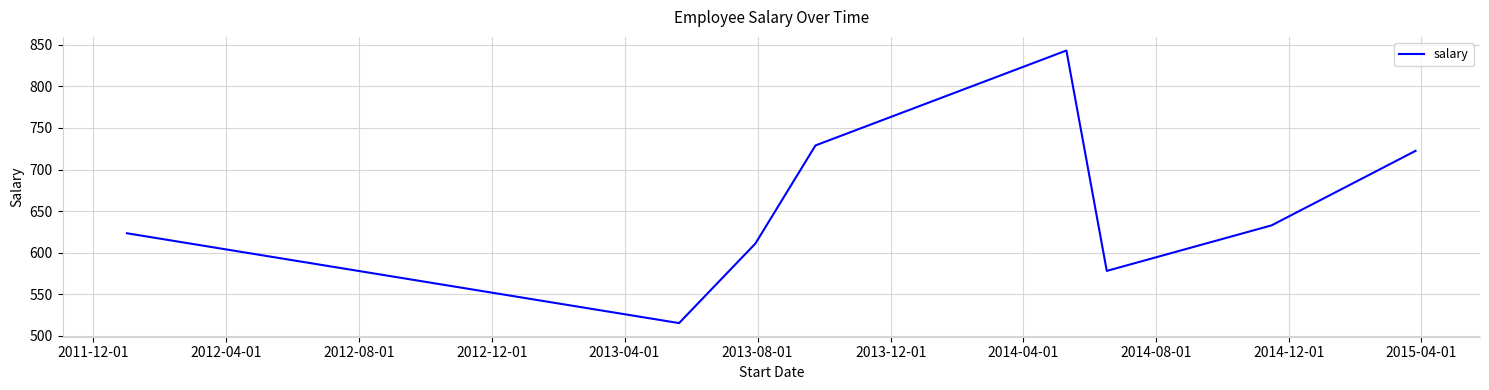

What is the difference between the second highest and second lowest values?

151.0